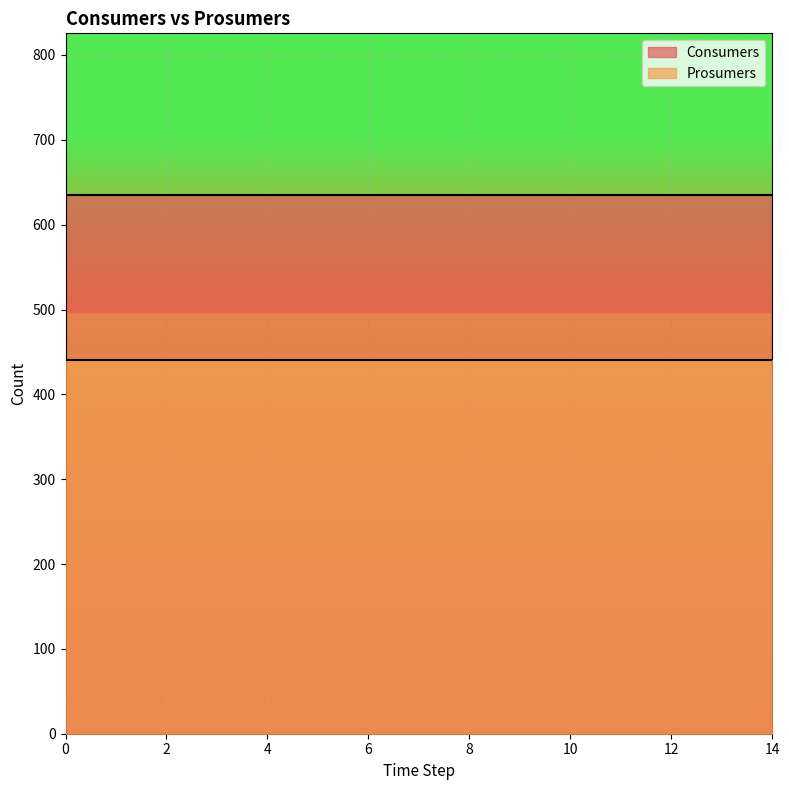

Reading right to left, transcribe all the data shown in this chart.

Consumers: 14=635	13=635	12=635	11=635	10=635	9=635	8=635	7=635	6=635	5=635	4=635	3=635	2=635	1=635	0=635
Prosumers: 14=440	13=440	12=440	11=440	10=440	9=440	8=440	7=440	6=440	5=440	4=440	3=440	2=440	1=440	0=440